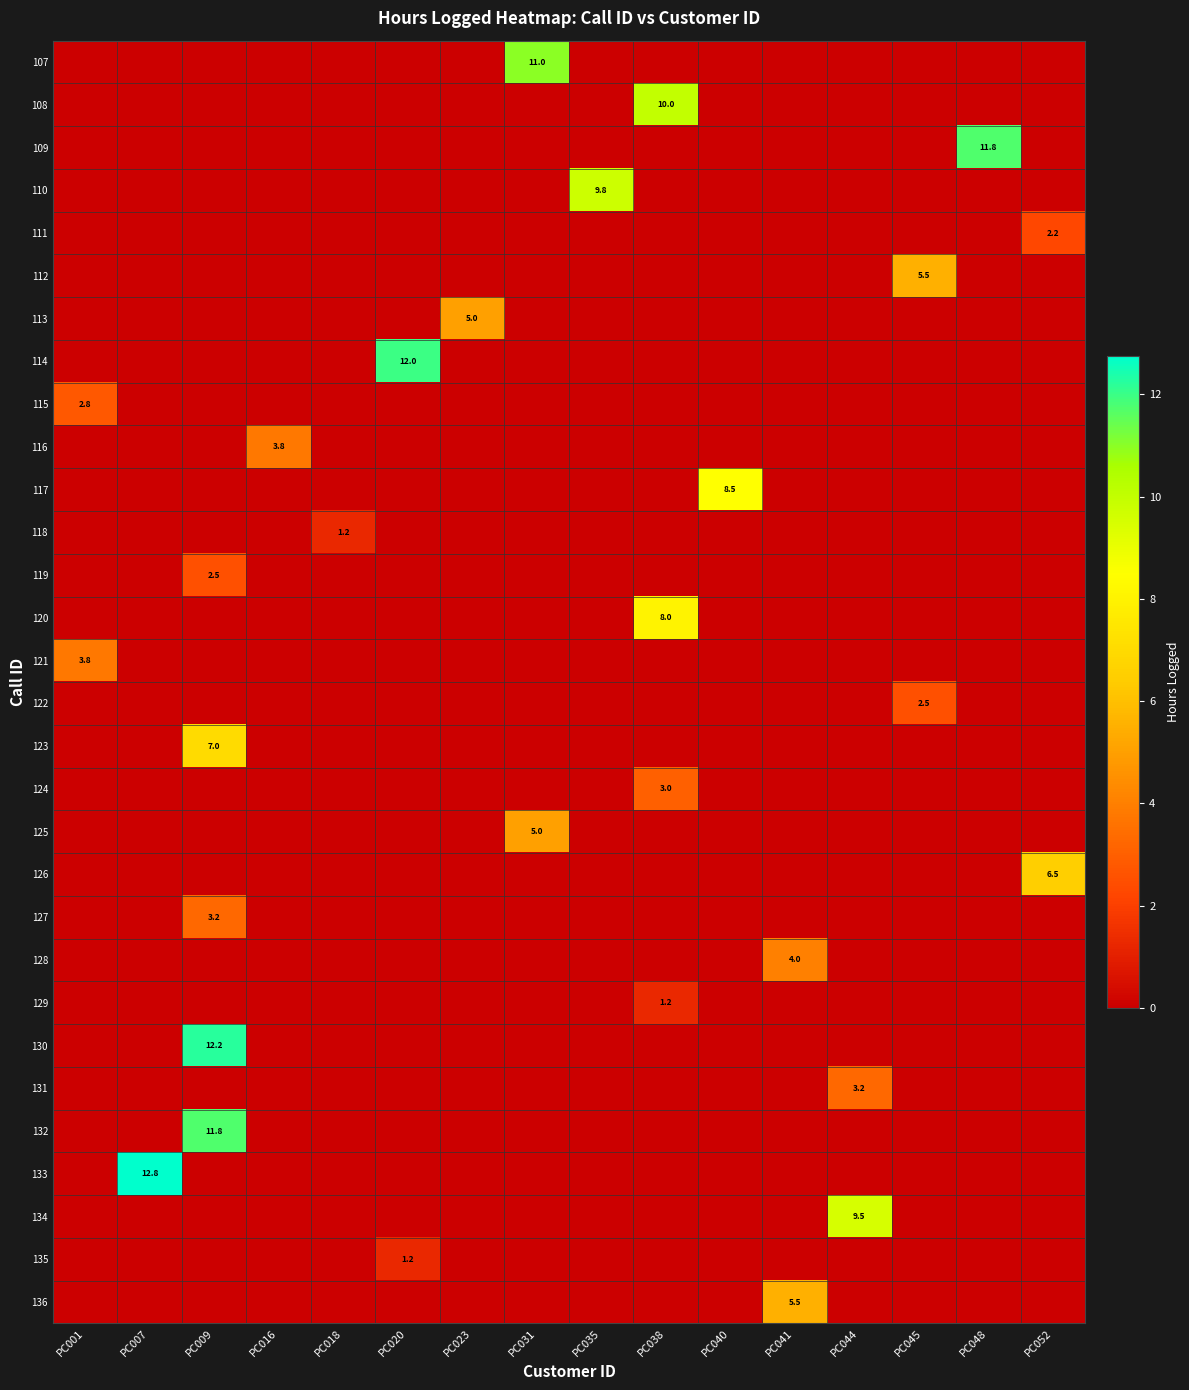

What is the spread (max minus min) of values at PC018?

1.2